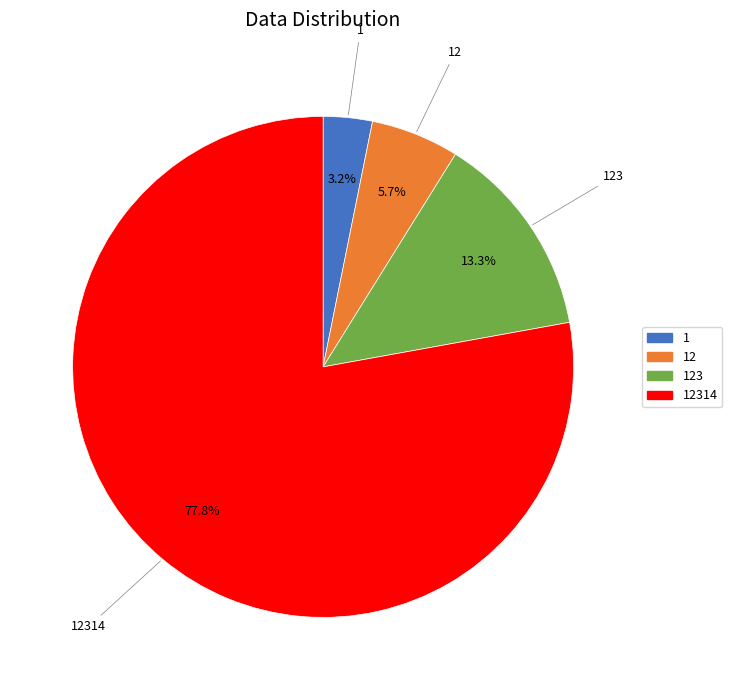

Is there any slice that represents more than half of the pie?

Yes